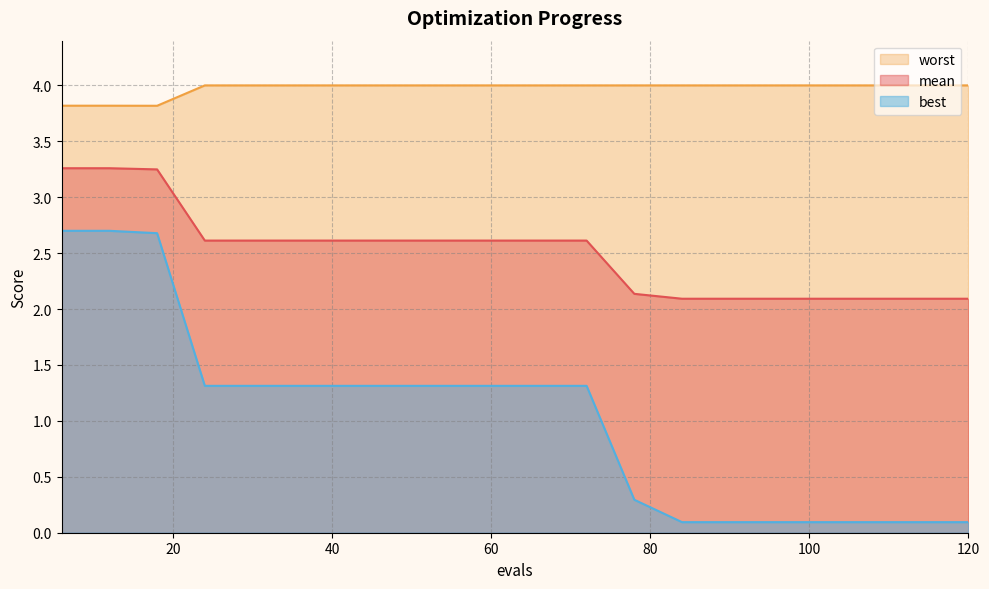

List the series in order of their peak value, highest first.

worst, mean, best